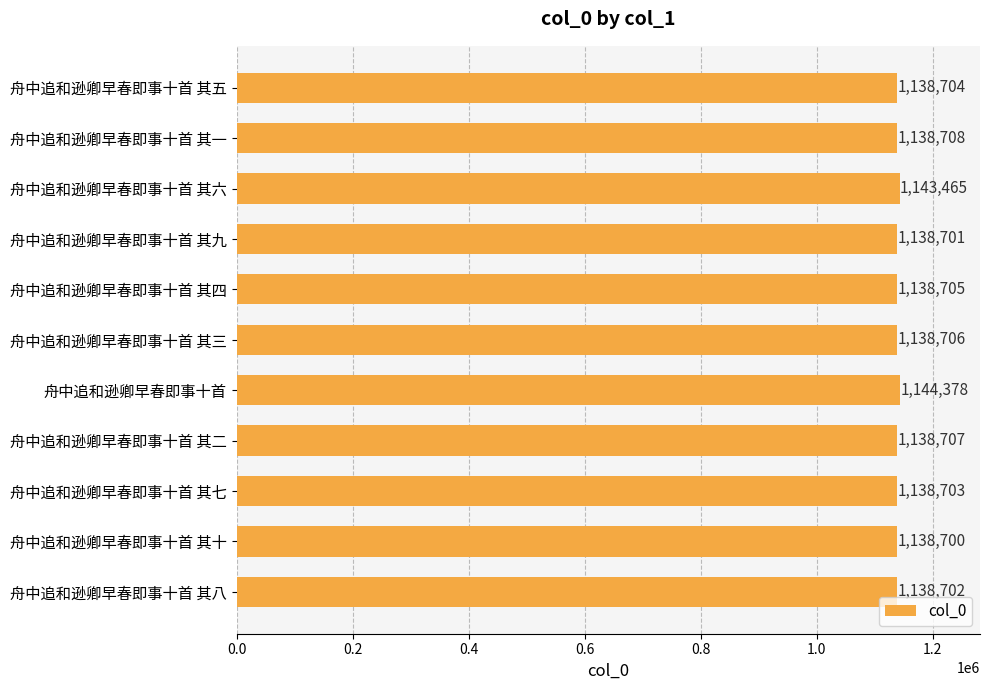

What is the maximum value shown in the chart?

1144378